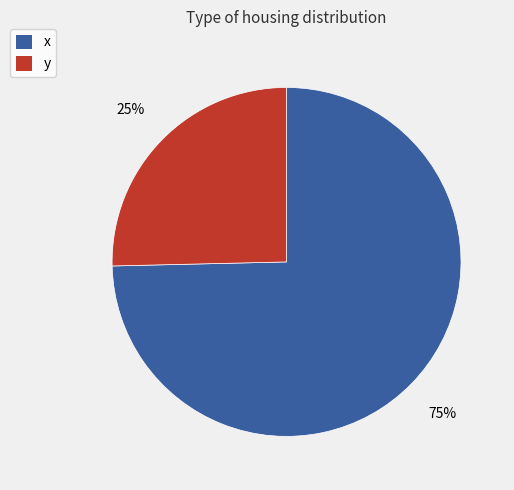

Rank the categories by value from highest to lowest.

x, y